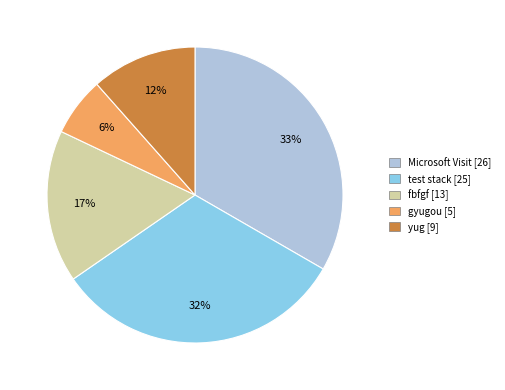

To the nearest percent, what is the average slice percentage?

20%